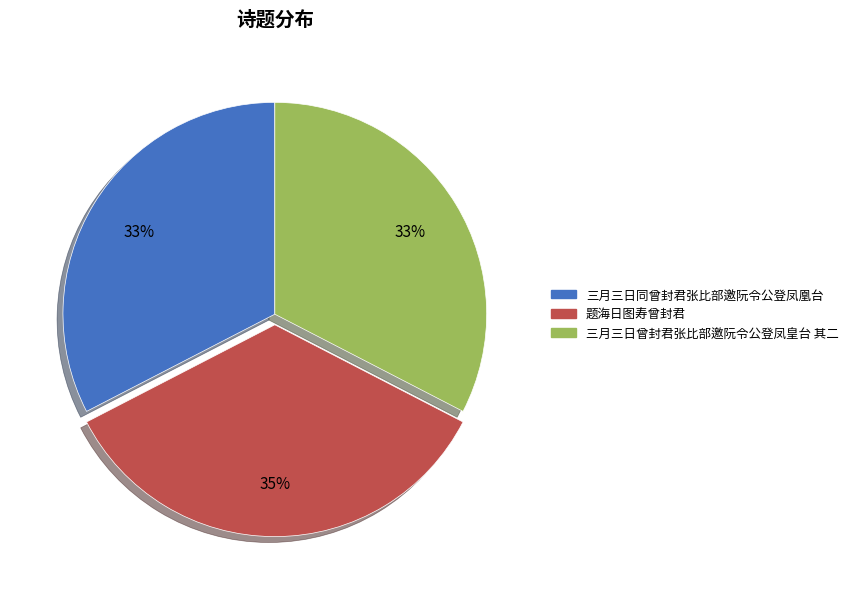

To the nearest percent, what is the average slice percentage?

33%